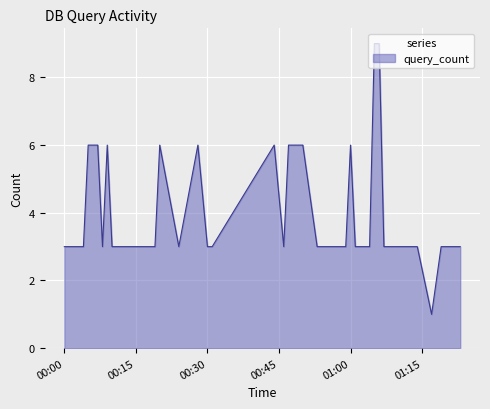

What is the difference between the maximum and minimum values?

8